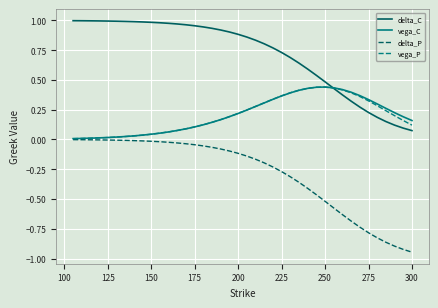

Which series has the widest spread of values?

delta_P